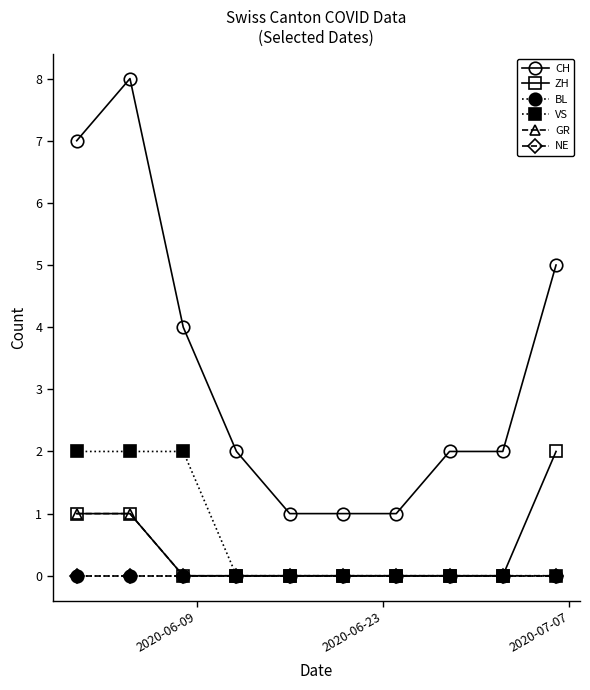

Is this an area chart (filled region under the line)?

No